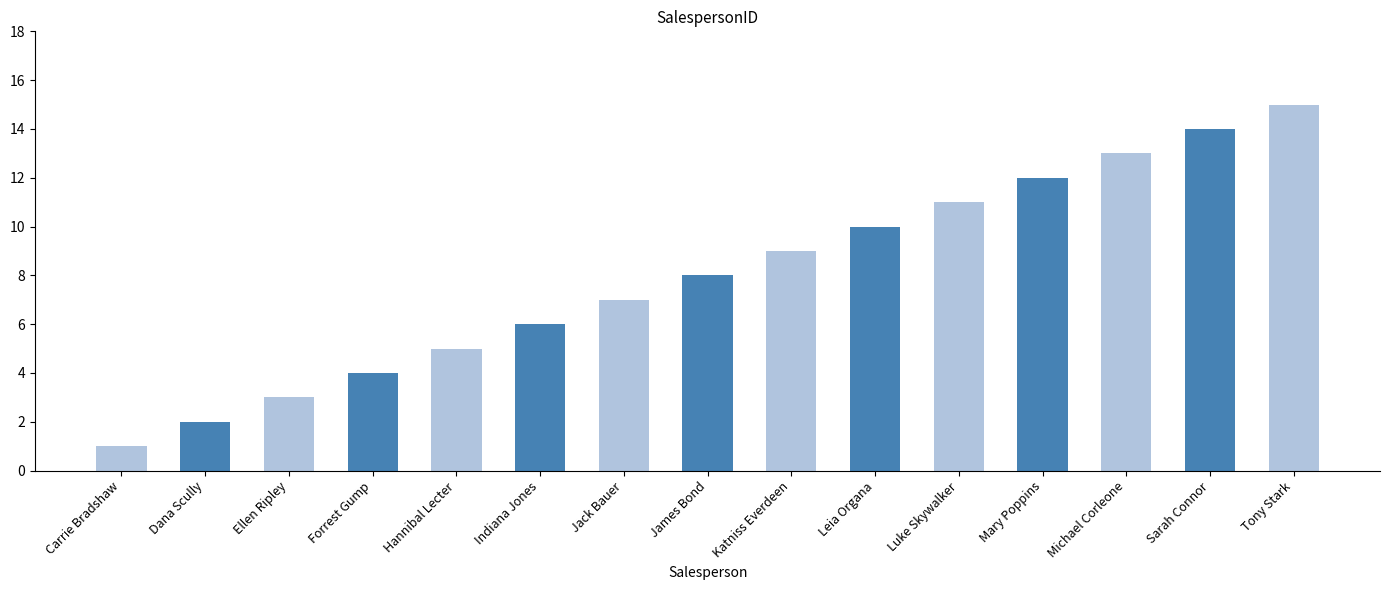

What is the sum of the values at Hannibal Lecter and Sarah Connor?

19